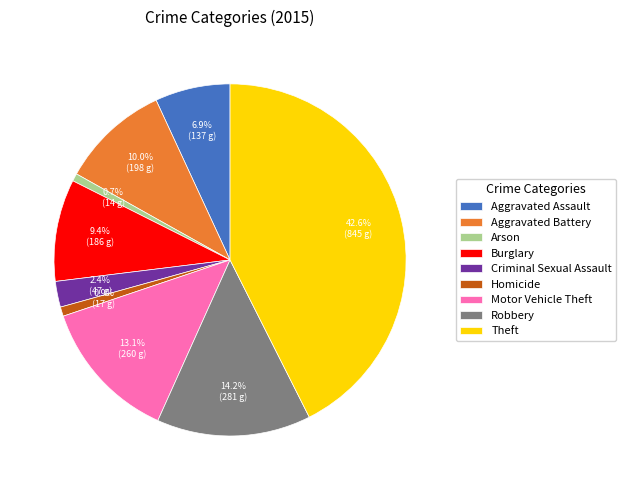

Between Burglary and Criminal Sexual Assault, which is larger?

Burglary